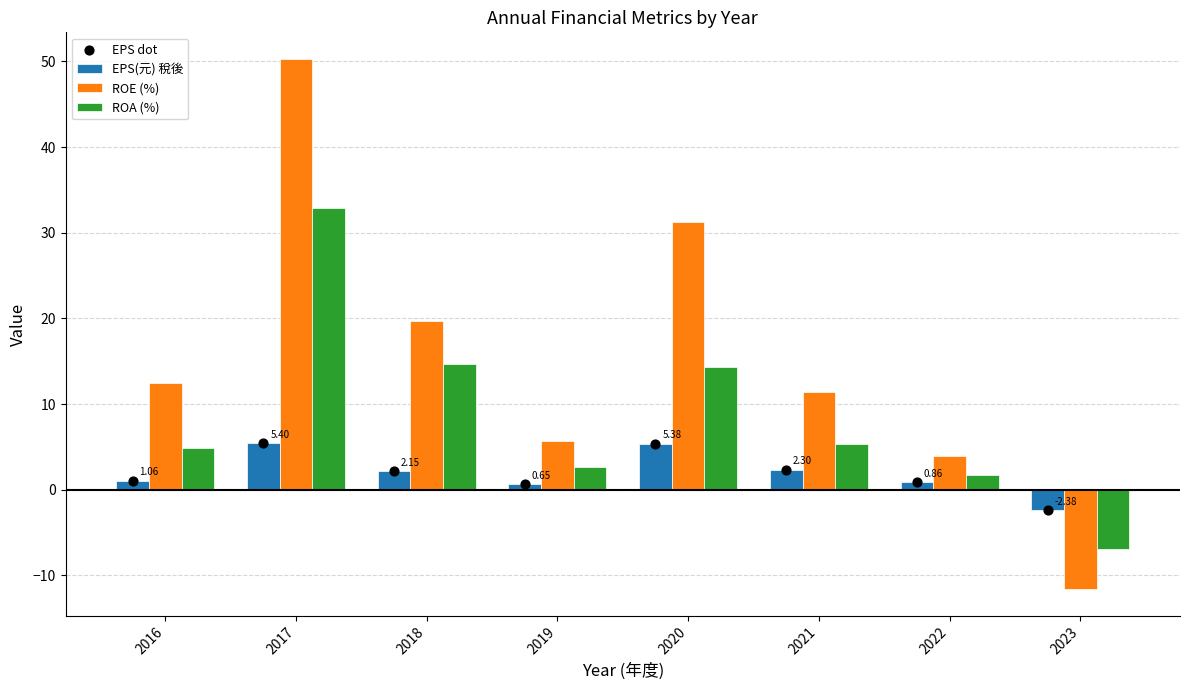

Which series reaches the minimum Y coordinate?

ROE (%)